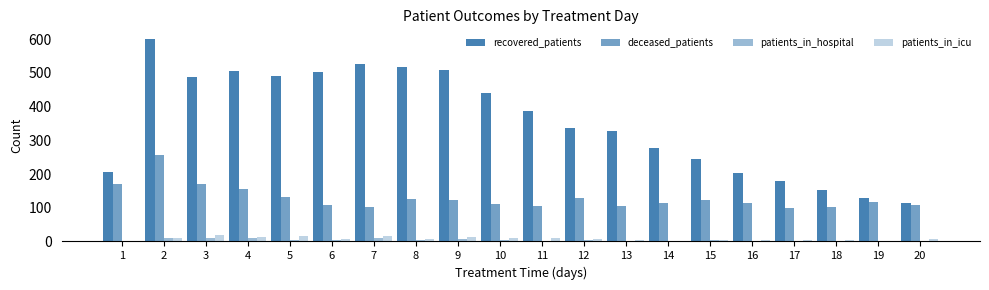

Which category has the highest value across all series?

2